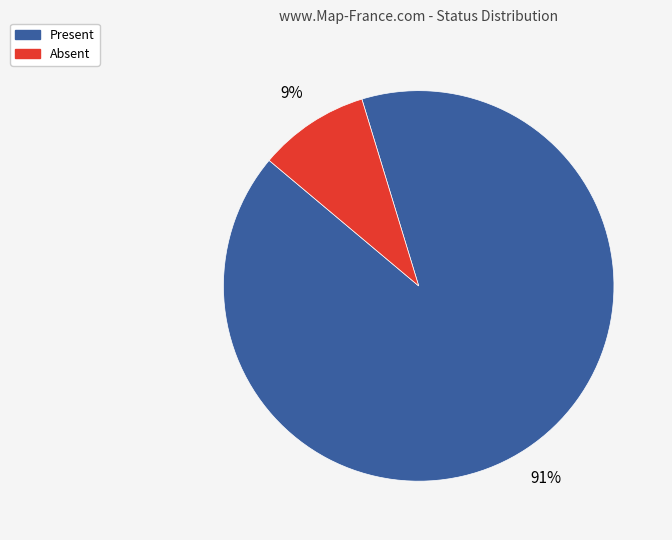

Count the number of slices in the pie.

2